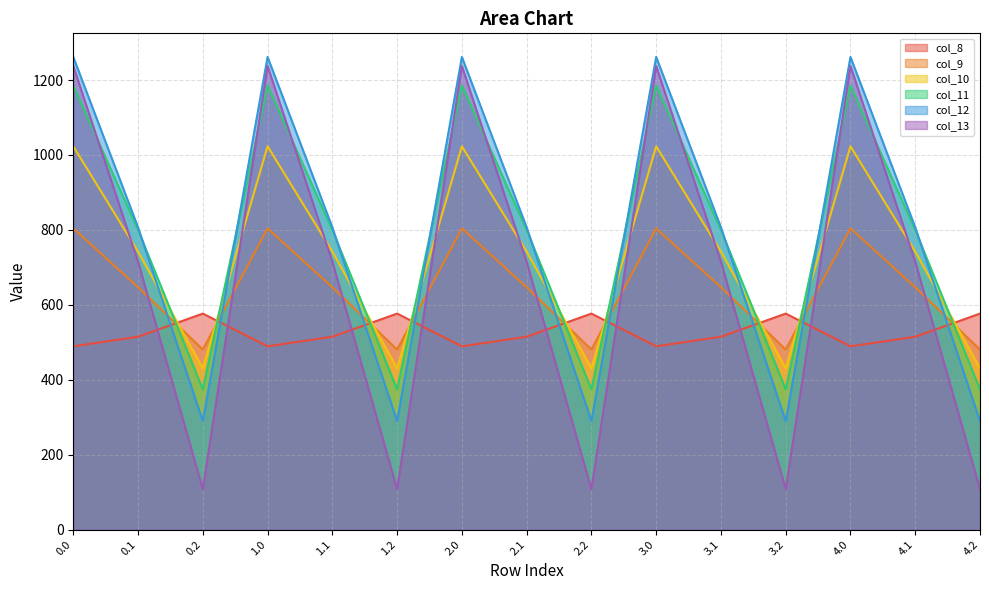

Between 0.1 and 0.2, which series saw the biggest shift?

col_13